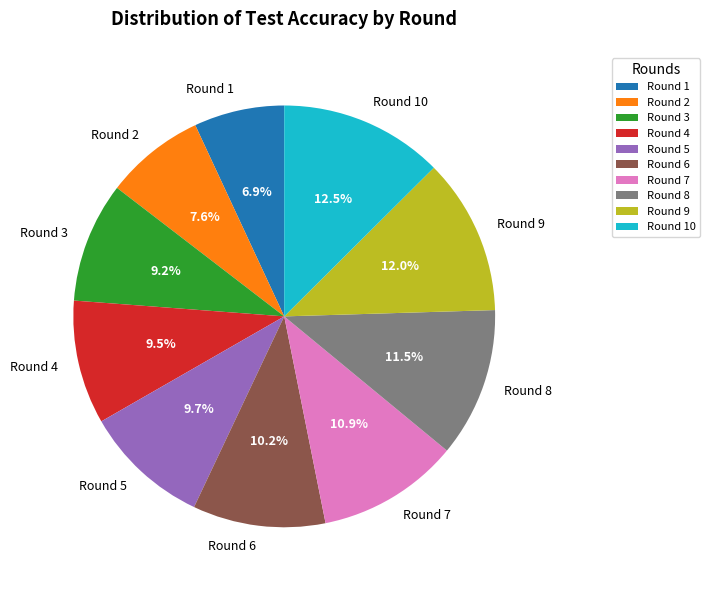

The Round 7 slice represents 21% of the pie. True or false?

False